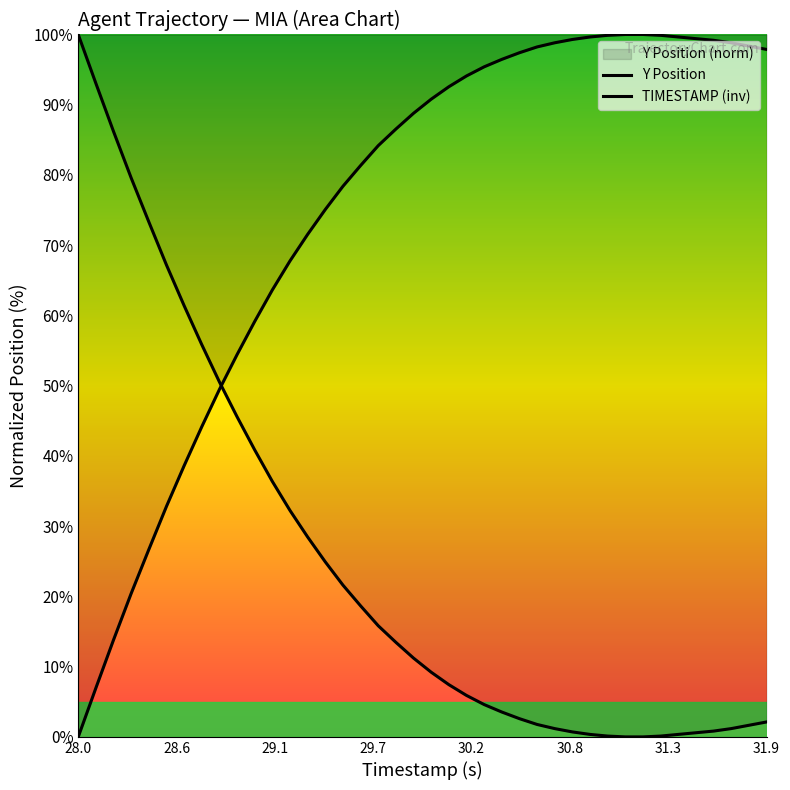

How many lines are shown in the chart?

2